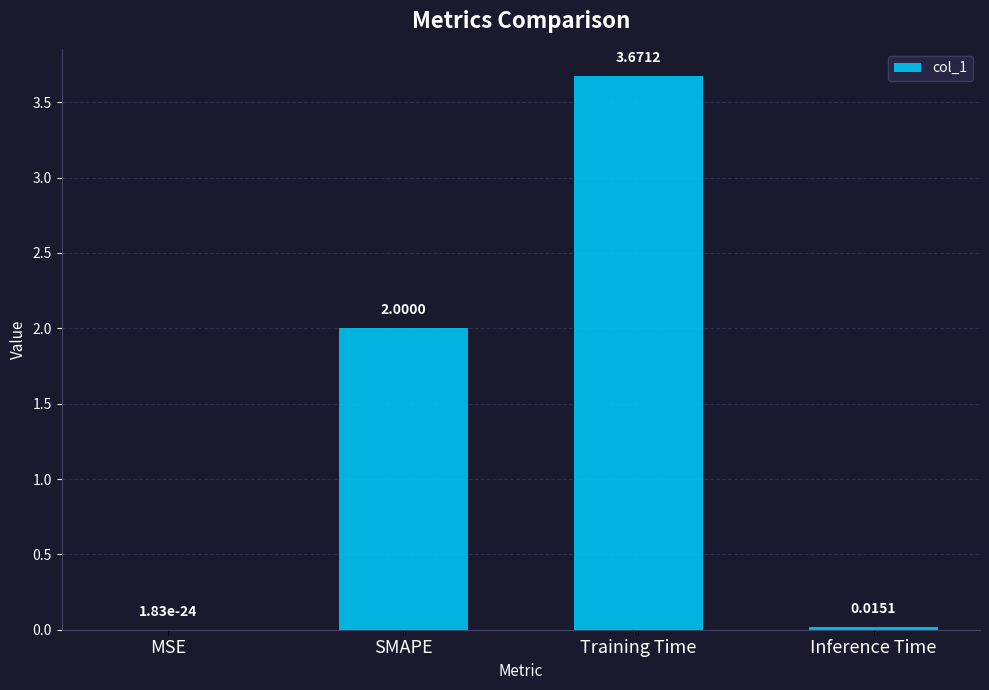

What is the sum of all values?

5.7